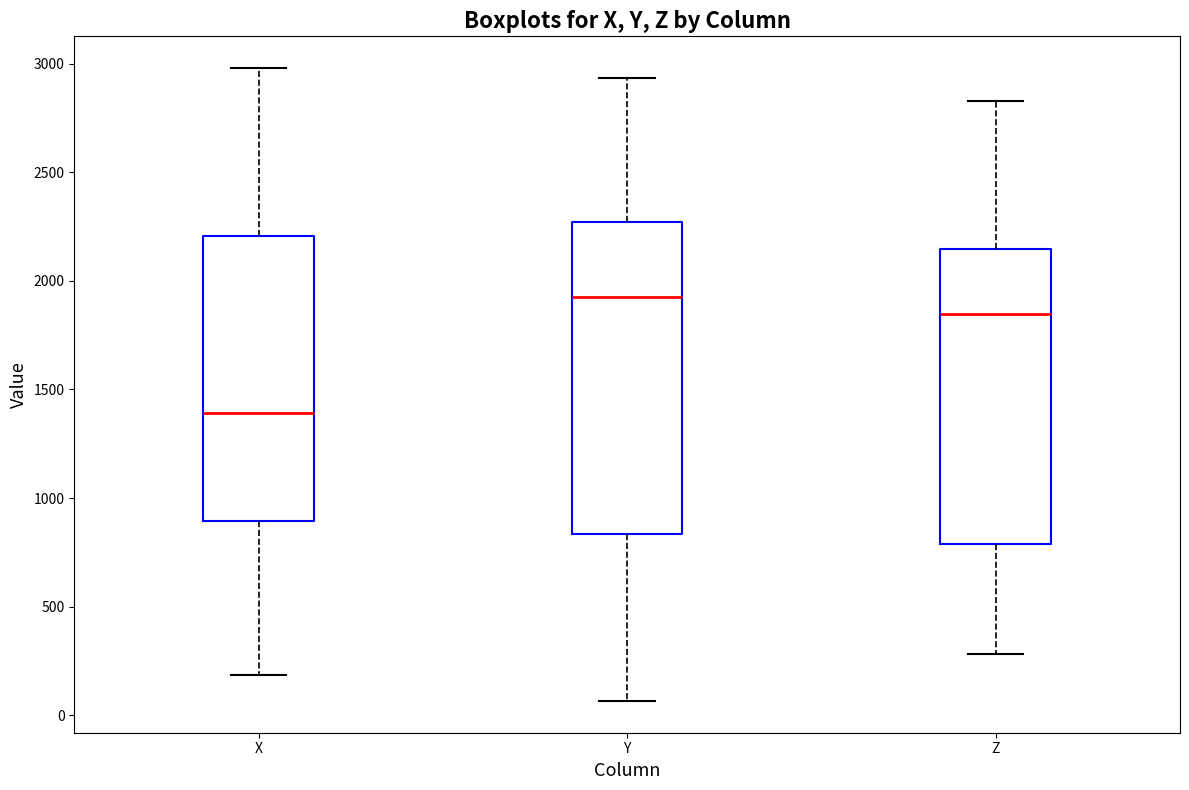

Which box is the tallest, from its lower edge to its upper edge?

Y